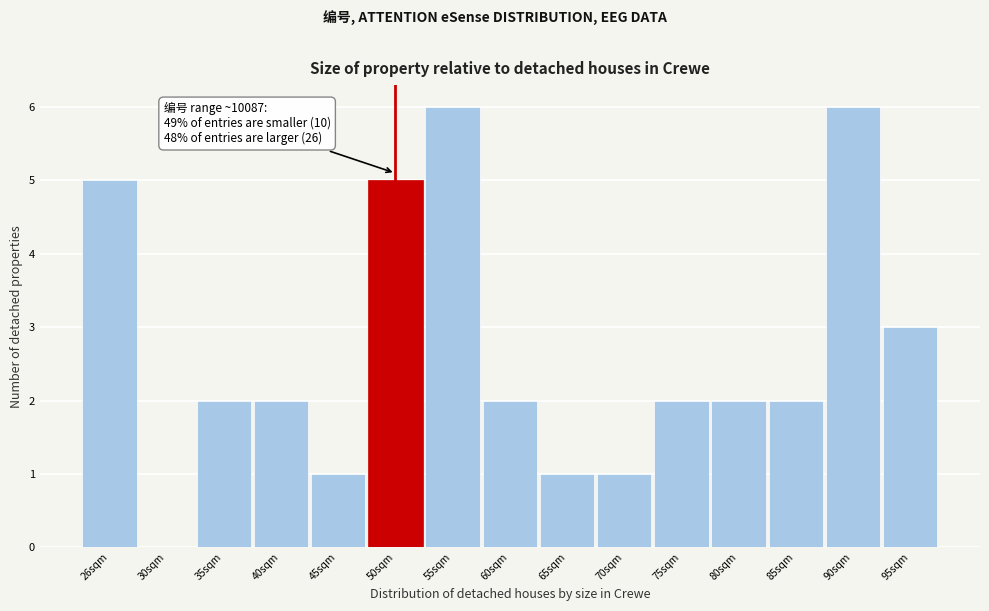

Reading left to right, what are all the values shown in this chart?

26sqm=5	30sqm=0	35sqm=2	40sqm=2	45sqm=1	50sqm=5	55sqm=6	60sqm=2	65sqm=1	70sqm=1	75sqm=2	80sqm=2	85sqm=2	90sqm=6	95sqm=3